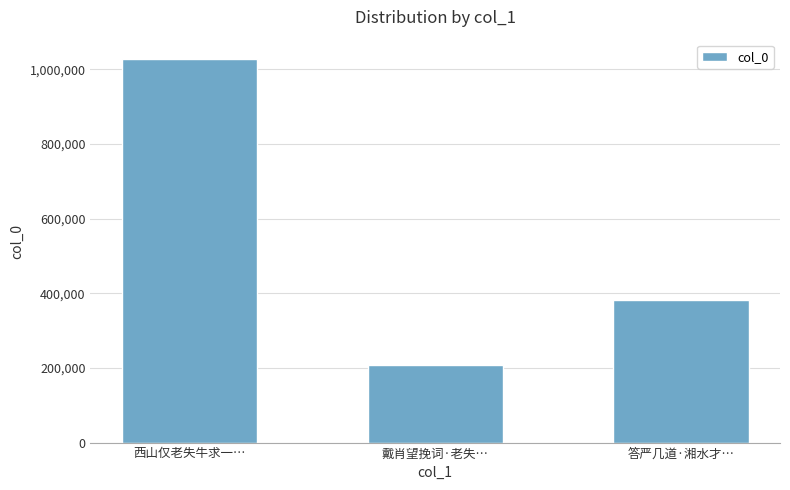

How many data points are less than 381479?

1